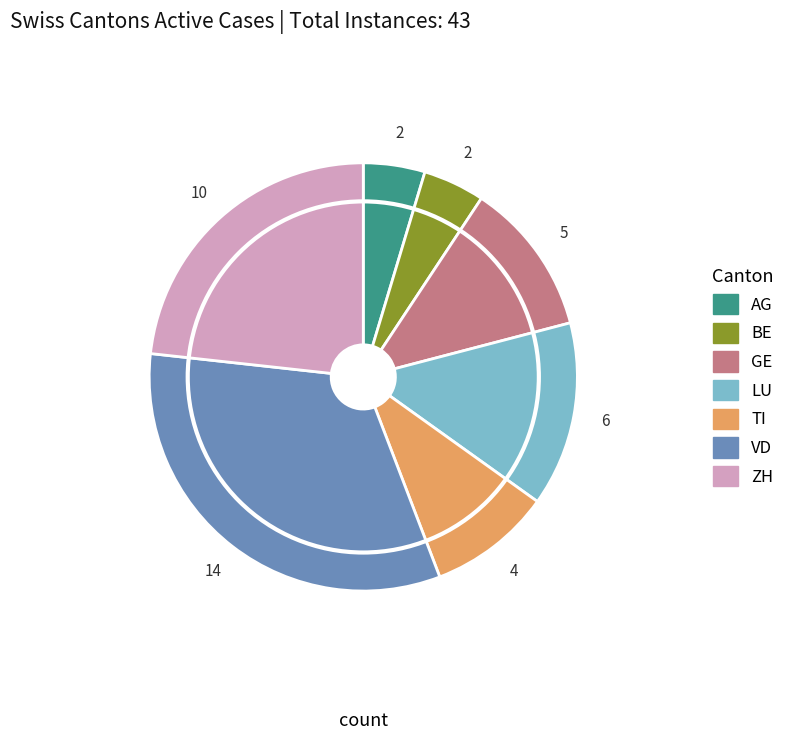

What is the ratio of the value at TI to the value at VD?

0.3